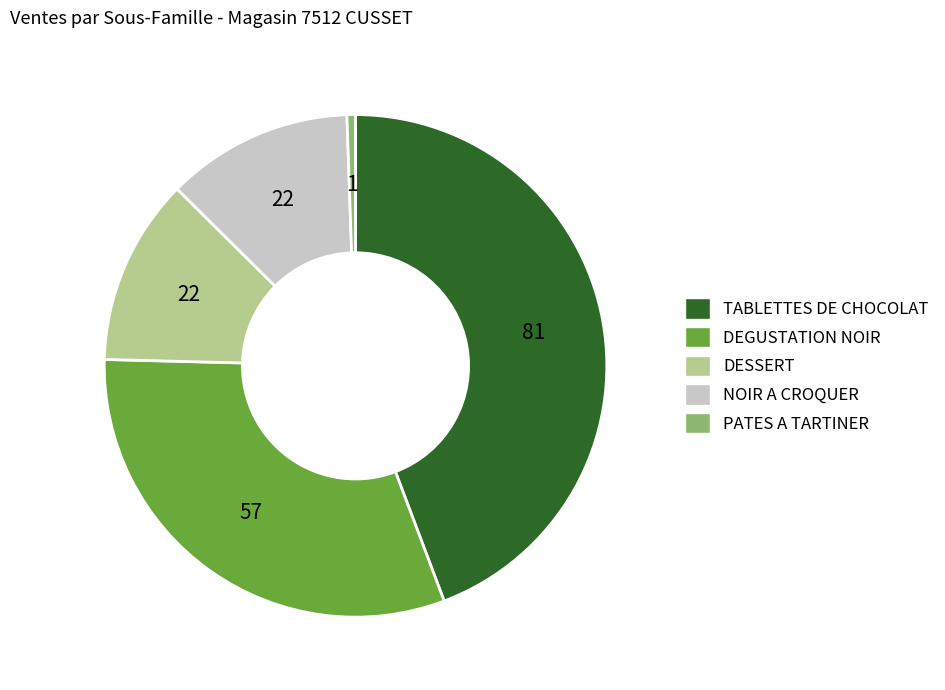

Do DEGUSTATION NOIR and DESSERT together represent more than half of the pie?

No